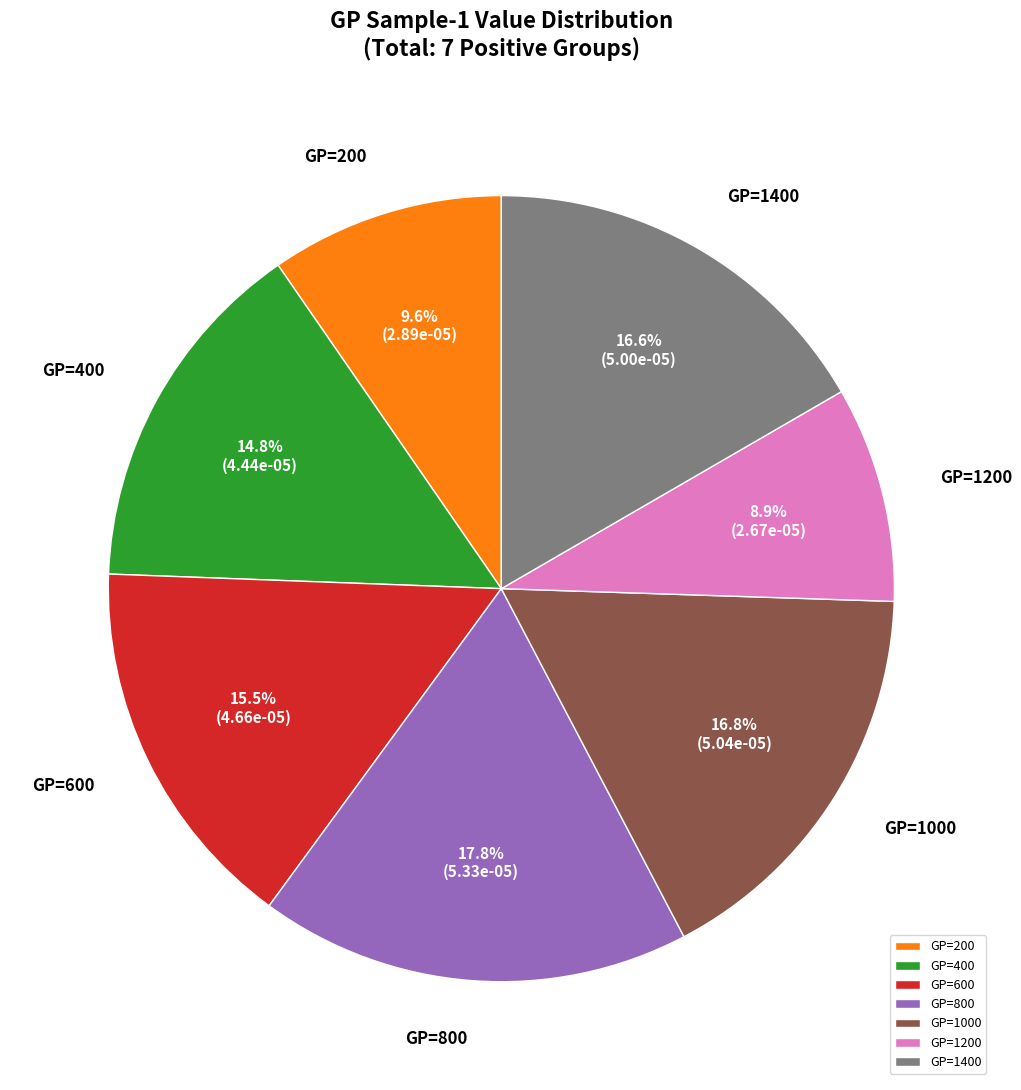

Which slice is the smallest?

GP=1200